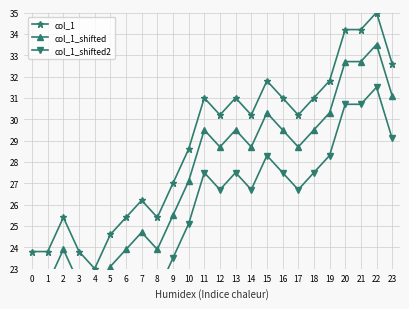

True or false: col_1_shifted has a value of 12.2 at 20.

False